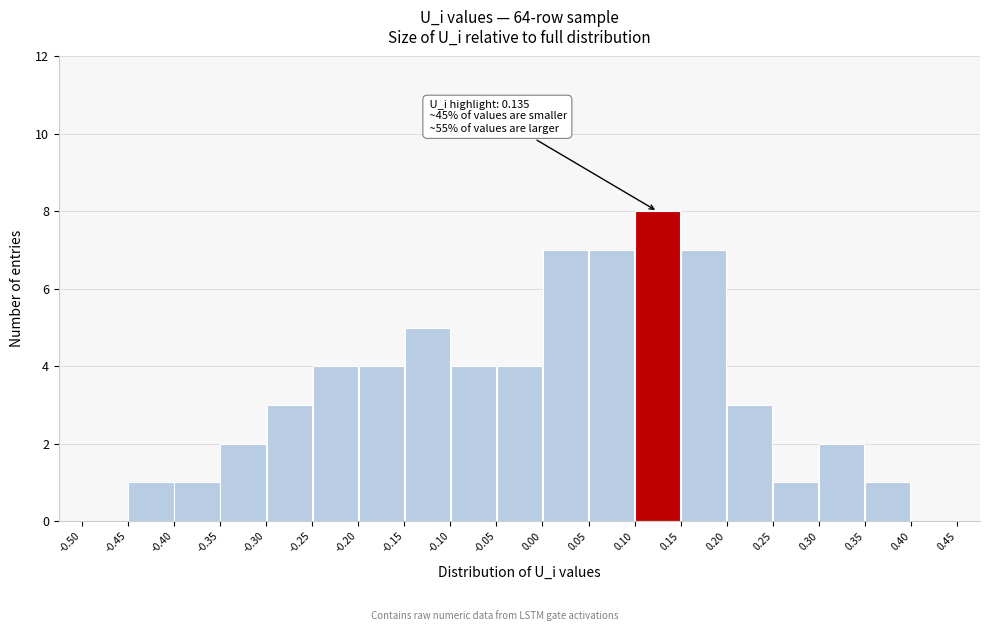

Over which range of the x-axis is the bar tallest?

0.10 to 0.15